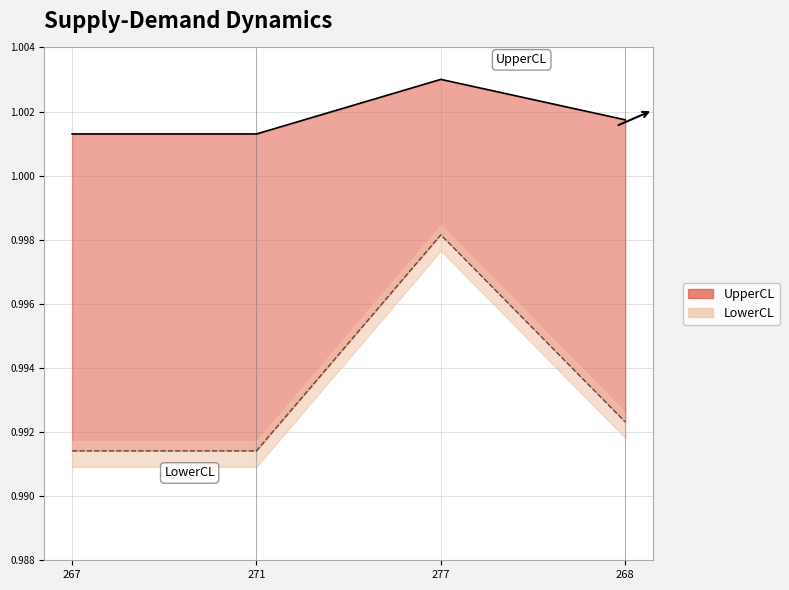

How many lines are shown in the chart?

2